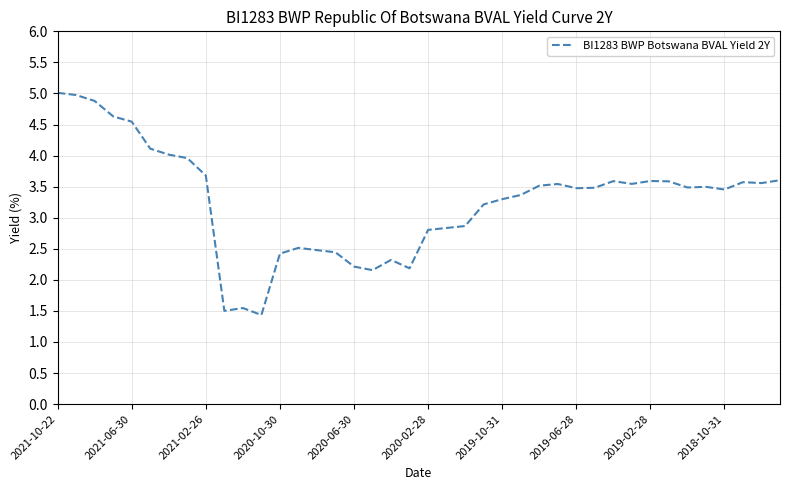

What is the smallest value displayed?

1.4